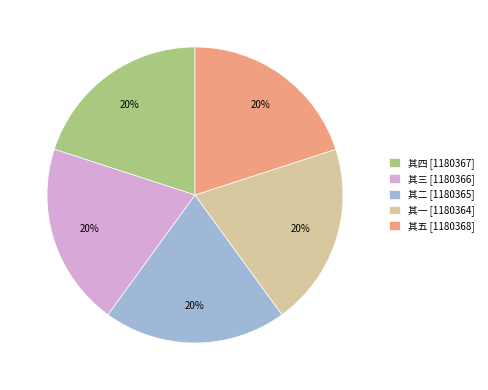

Approximately how many times larger is the value at 其三 [1180366] compared to 其二 [1180365]?

1.0